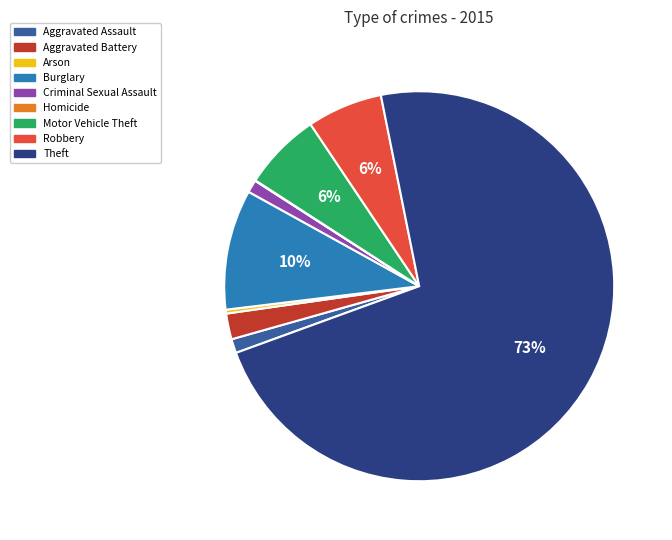

What is the ratio of the value at Robbery to the value at Arson?

19.4